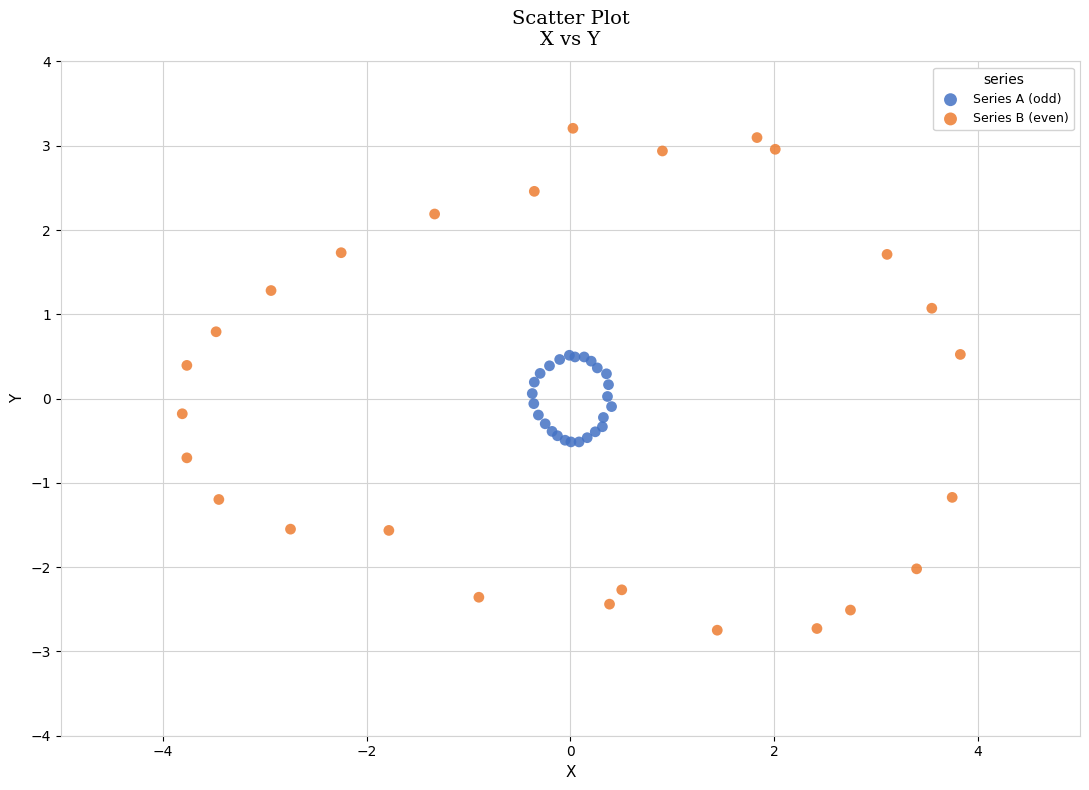

Which series contains the lowest Y value?

Series B (even)